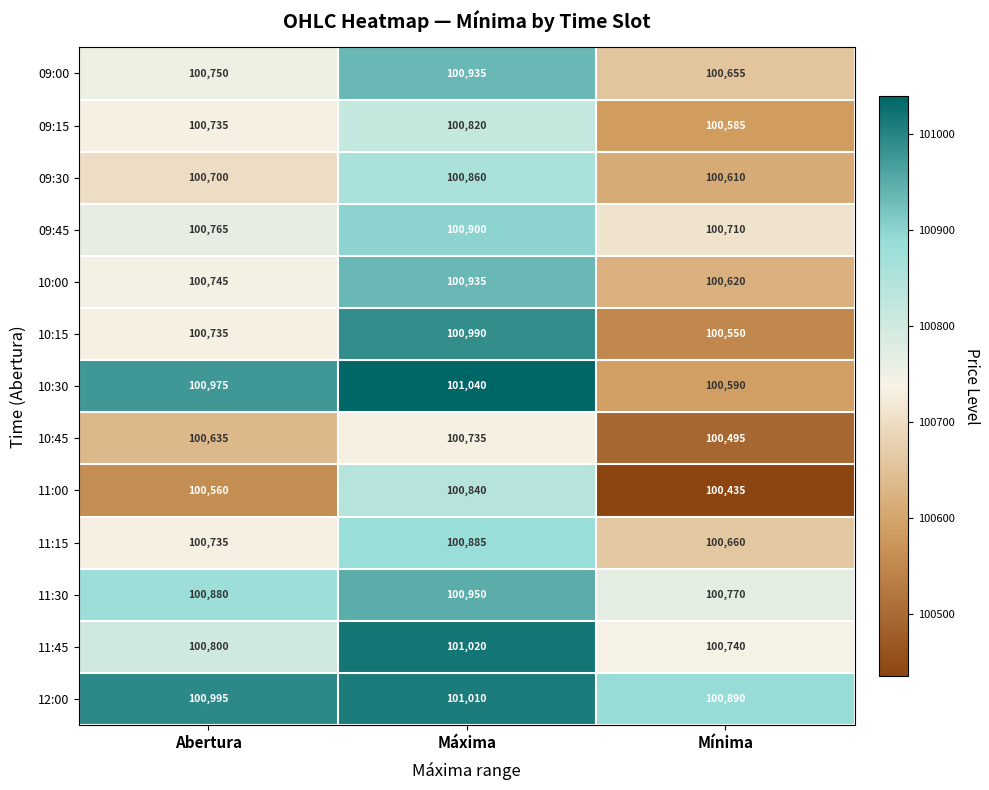

At how many categories does at least one series exceed 100602?

3